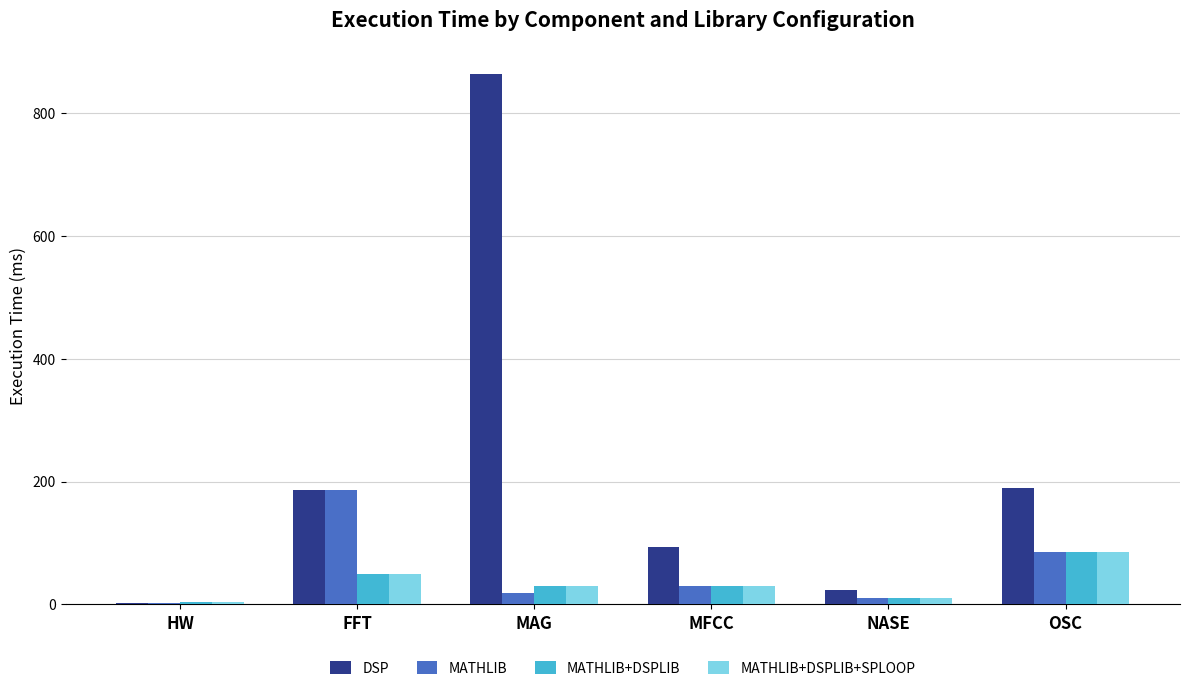

The MATHLIB+DSPLIB series shows 48.7 at FFT. True or false?

True